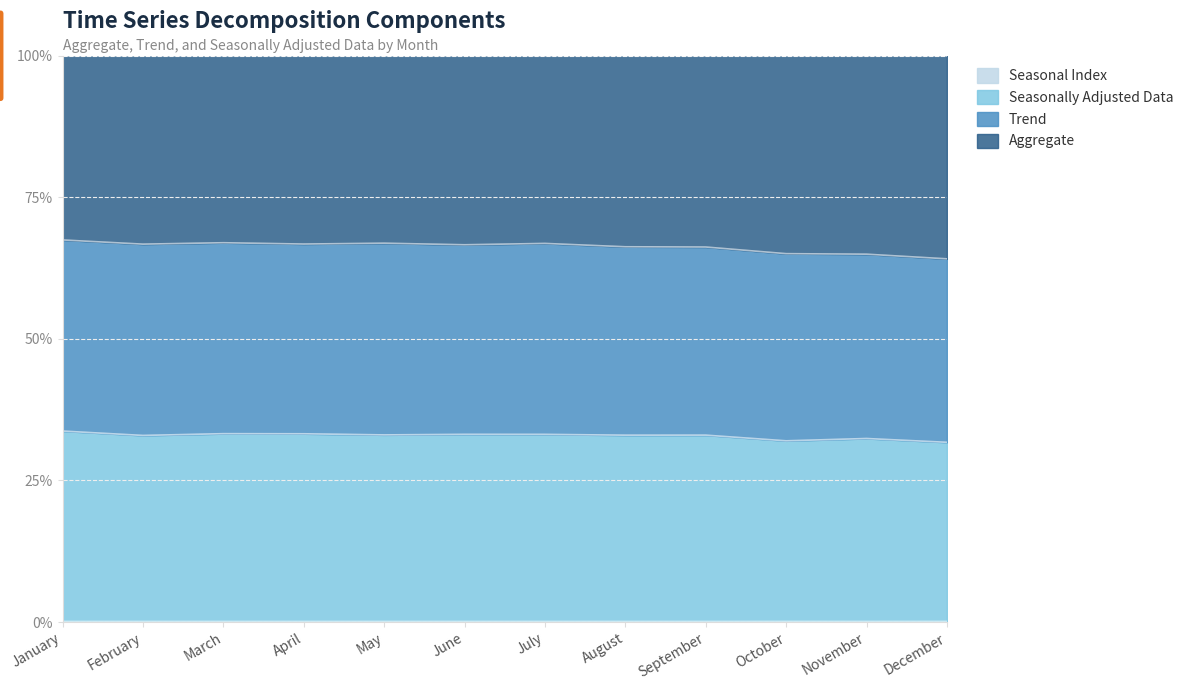

At which category does Seasonal Index reach its first local peak?

March